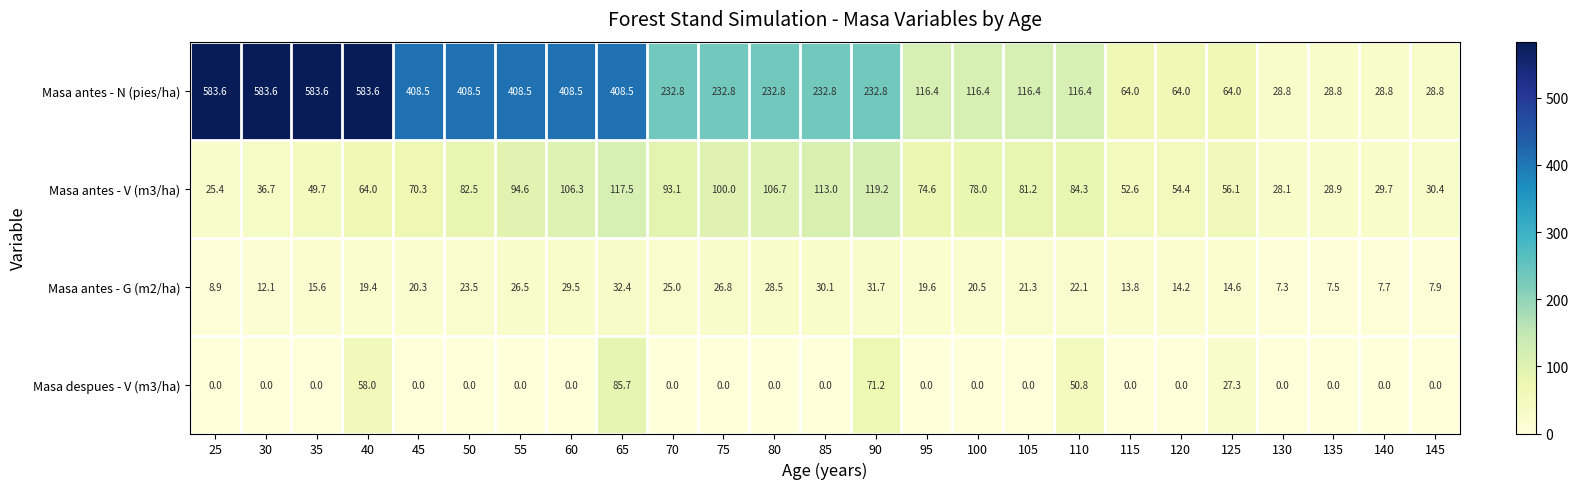

What is the average value of the Masa antes - G (m2/ha) series?

19.5